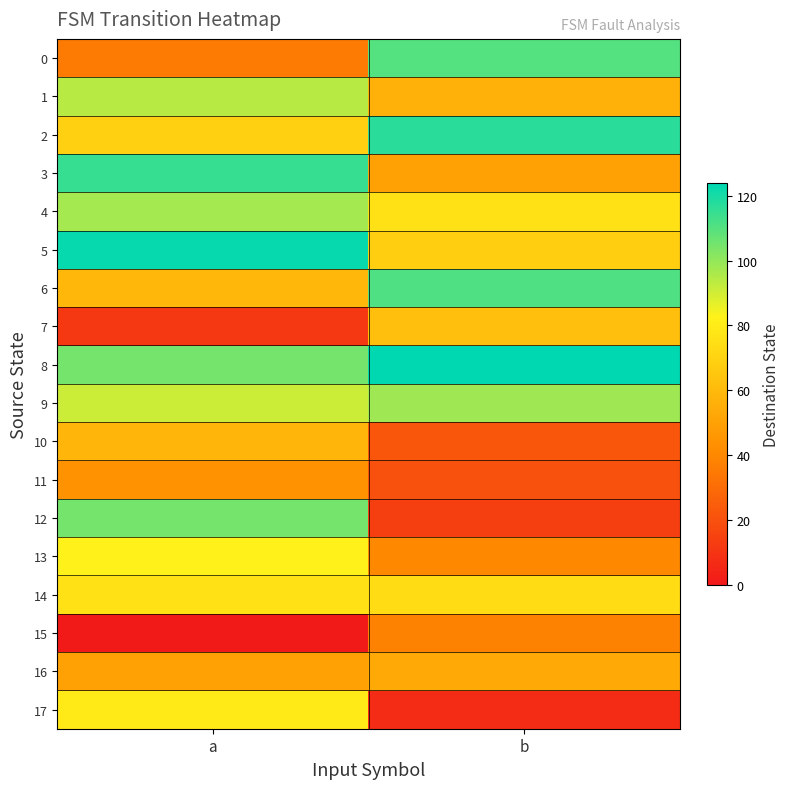

Reading right to left, transcribe all the data shown in this chart.

0: b=110	a=35
1: b=56	a=94
2: b=117	a=69
3: b=50	a=115
4: b=76	a=97
5: b=68	a=123
6: b=111	a=59
7: b=62	a=11
8: b=124	a=105
9: b=98	a=91
10: b=22	a=58
11: b=20	a=44
12: b=14	a=105
13: b=40	a=82
14: b=74	a=76
15: b=38	a=0
16: b=53	a=50
17: b=7	a=79